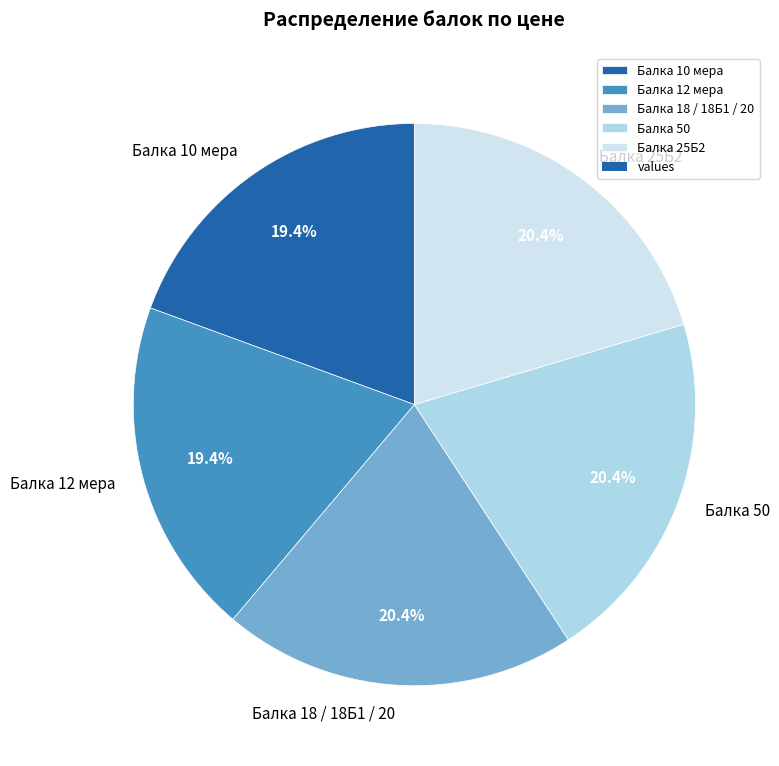

What percentage is the Балка 25Б2 slice, to the nearest percent?

20%